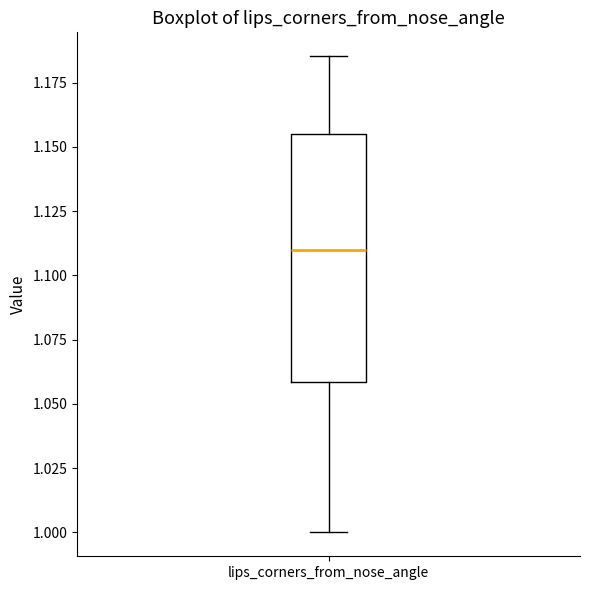

Where does the median line of the box for lips_corners_from_nose_angle sit on the y-axis? The values are not printed on the chart, so give them approximately, as read against the axis.

1.110